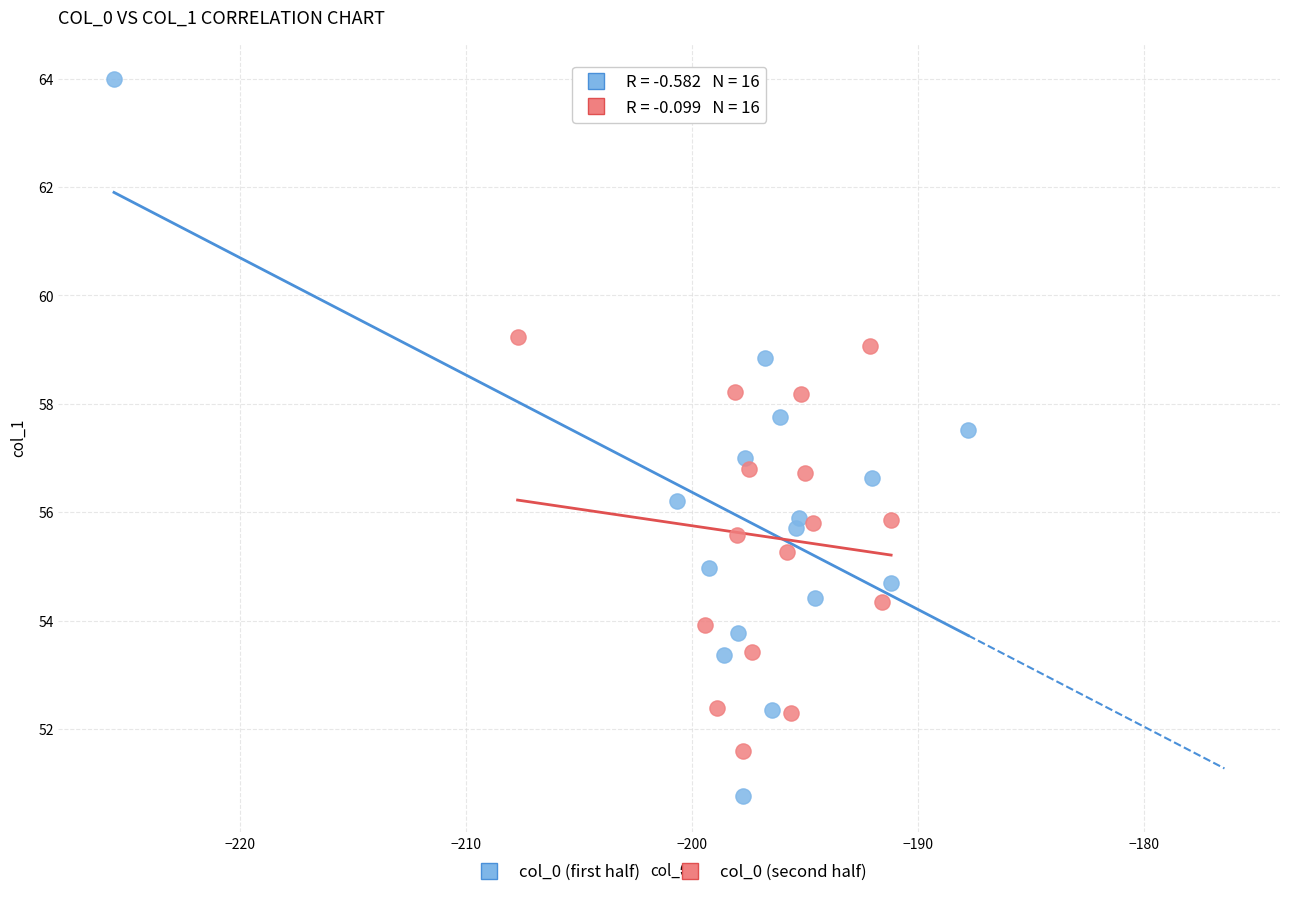

What are all the series names shown in the legend?

col_0 (first half), col_0 (second half)